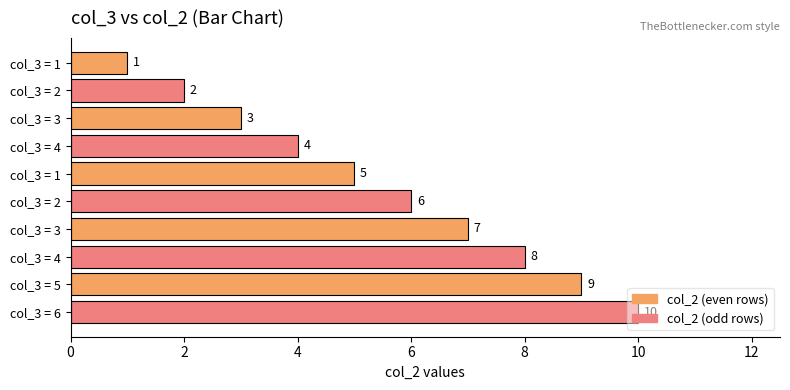

Are the bars horizontal?

Yes